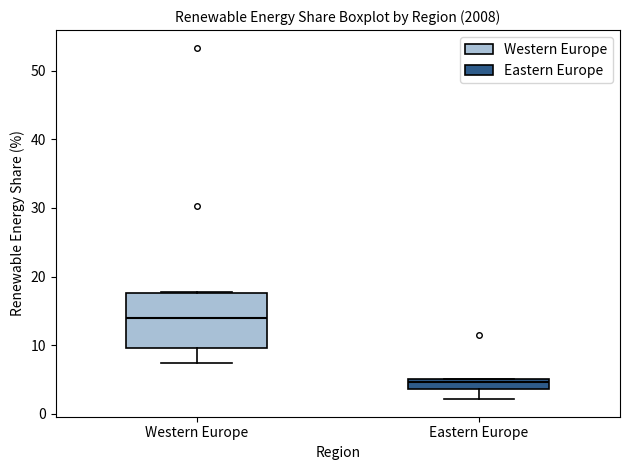

Which box has the lowest median line?

Eastern Europe